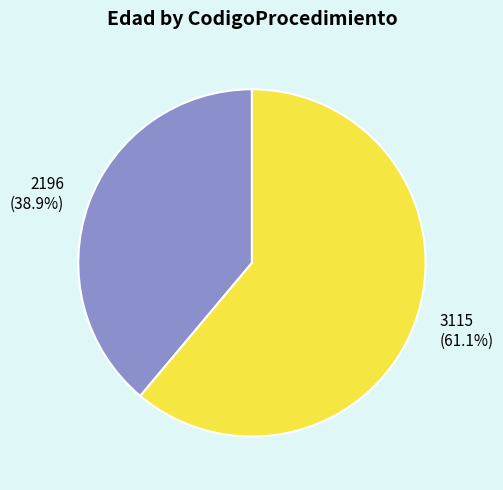

To the nearest percent, what percentage of the pie is 2196?

39%